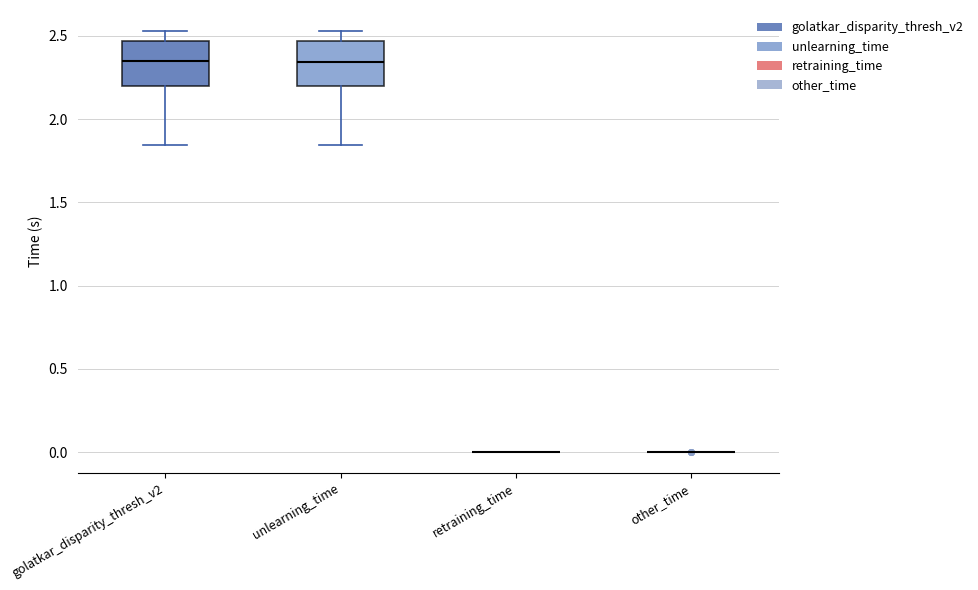

Reading left to right, read every box against the y-axis: the position of its median line, the range the box covers, and the ends of its whiskers. The values are not printed on the chart, so give them approximately, as read against the axis.

golatkar_disparity_thresh_v2: median 2.35, box 2.20 to 2.45, whiskers 1.85 to 2.55
unlearning_time: median 2.35, box 2.20 to 2.45, whiskers 1.85 to 2.55
retraining_time: box collapsed to a line at 0.00, whiskers 0.00 to 0.00
other_time: box collapsed to a line at 0.00, whiskers 0.00 to 0.00